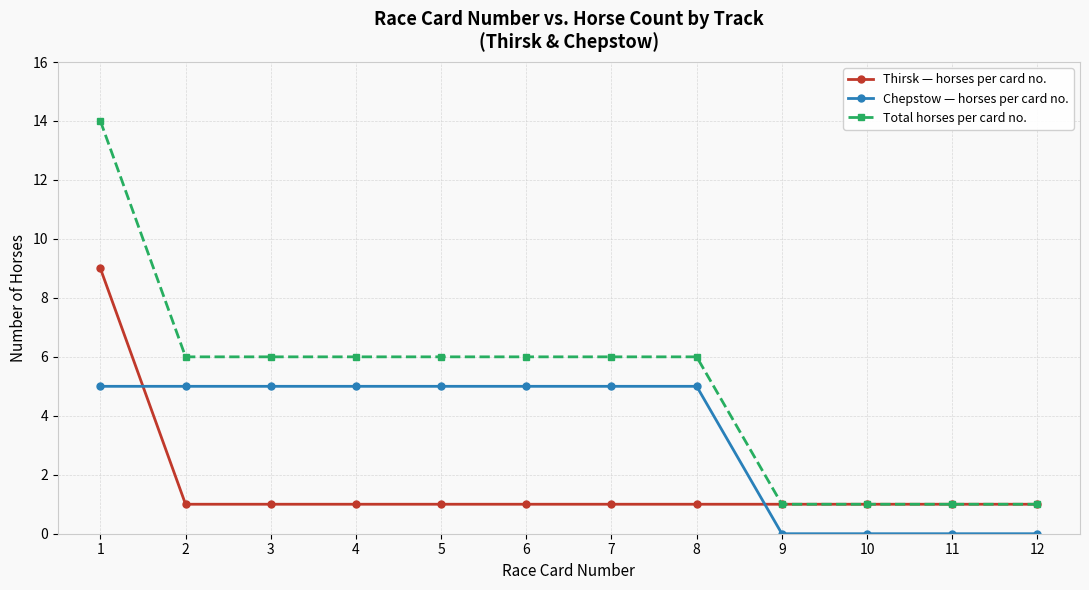

What is the difference between the highest and lowest values at 12?

1